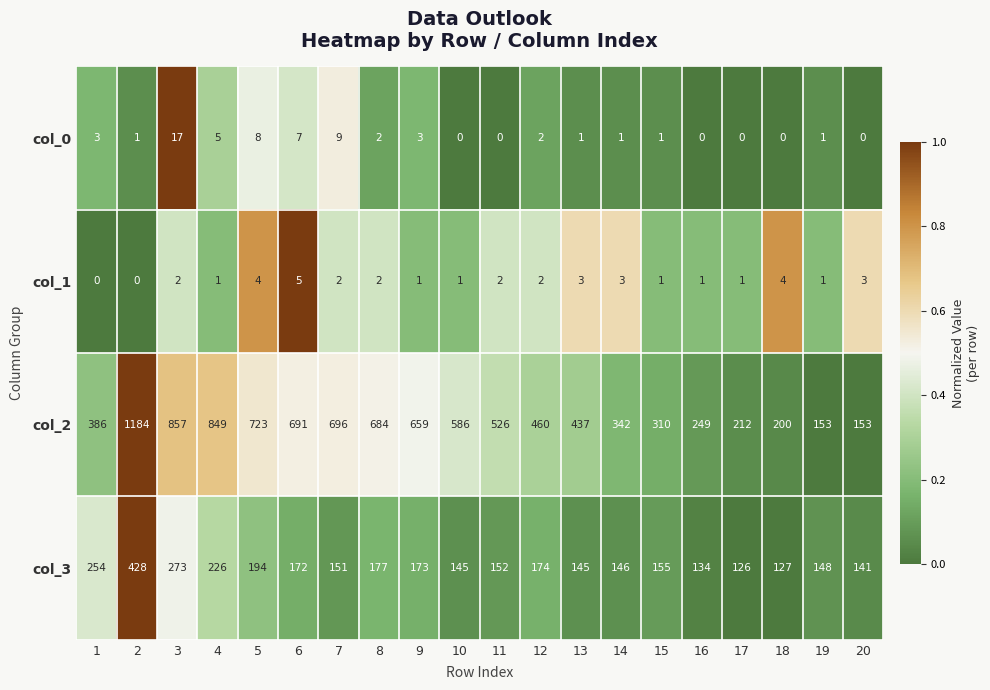

Which series has the largest total across all categories?

col_2